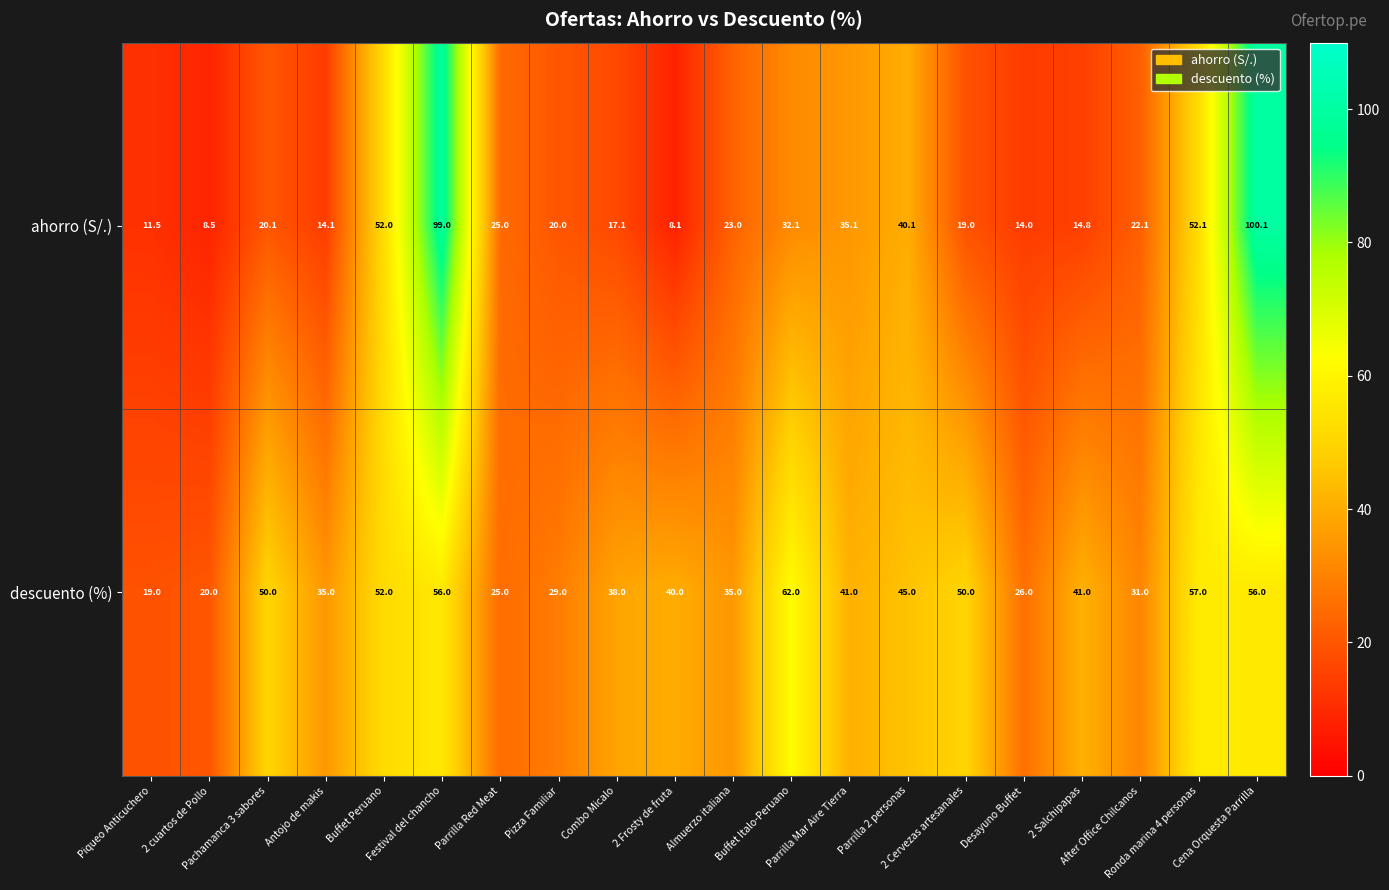

Which series has the widest spread of values?

ahorro (S/.)